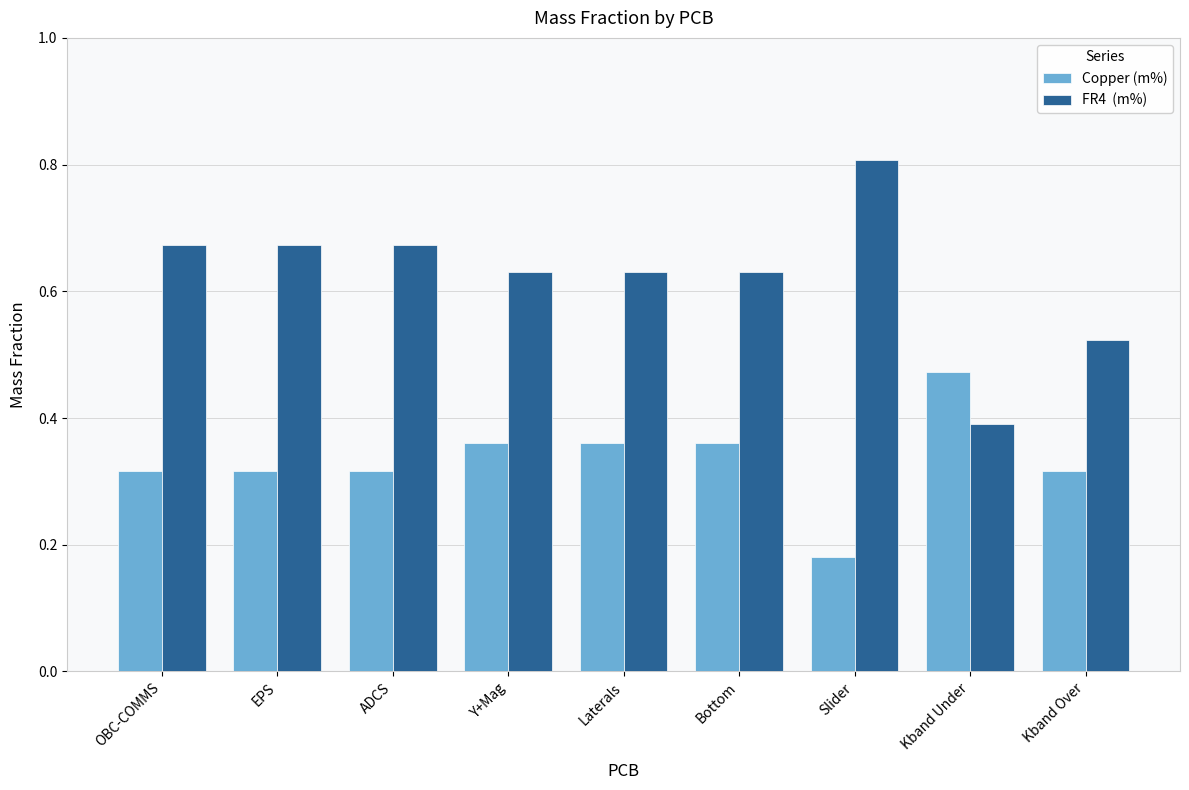

What is the total value across all series at Slider?

1.0